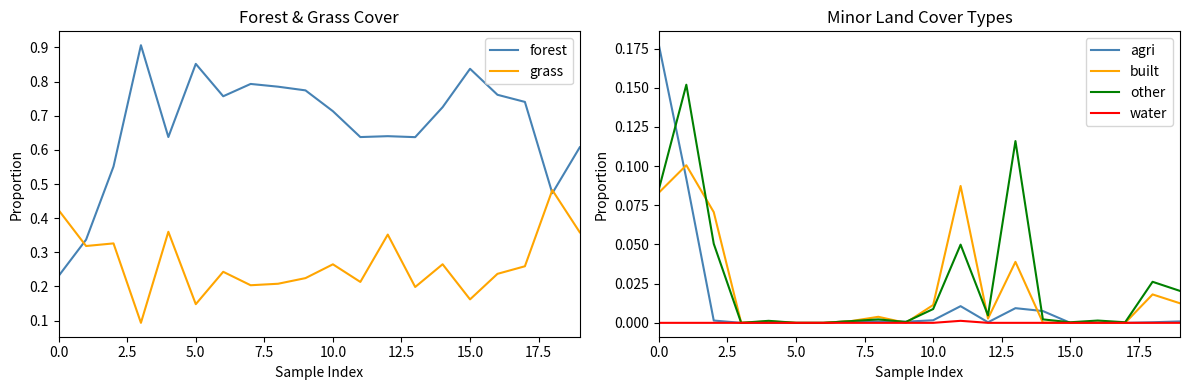

The other series shows 0.0 at 15.0. True or false?

True